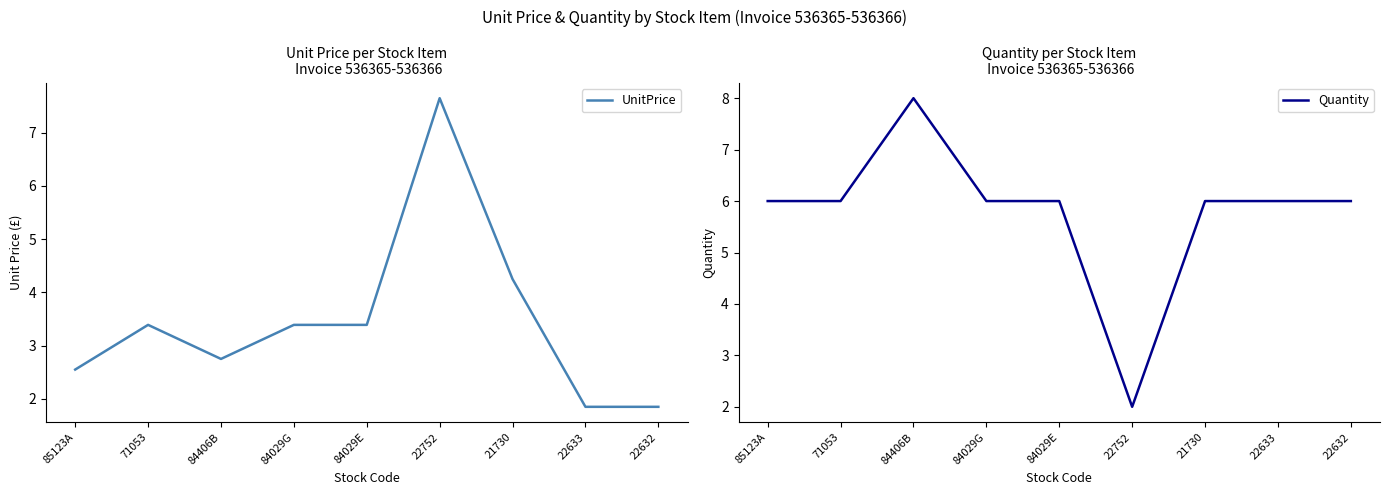

Does the chart display data point markers on the line(s)?

No